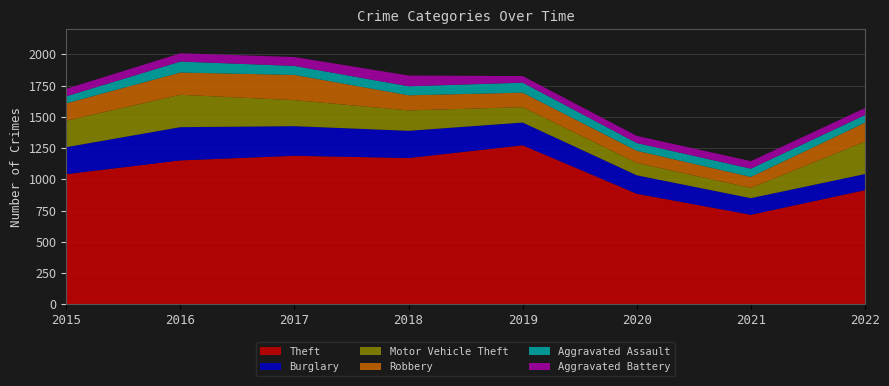

Reading left to right, transcribe all the data shown in this chart.

Theft: 2015=1041	2016=1151	2017=1188	2018=1170	2019=1272	2020=884	2021=716	2022=913
Burglary: 2015=216	2016=266	2017=237	2018=218	2019=182	2020=148	2021=133	2022=129
Motor Vehicle Theft: 2015=212	2016=259	2017=208	2018=163	2019=123	2020=99	2021=82	2022=260
Robbery: 2015=139	2016=178	2017=202	2018=121	2019=116	2020=97	2021=88	2022=151
Aggravated Assault: 2015=56	2016=88	2017=72	2018=72	2019=80	2020=62	2021=66	2022=61
Aggravated Battery: 2015=60	2016=66	2017=71	2018=86	2019=53	2020=57	2021=60	2022=56